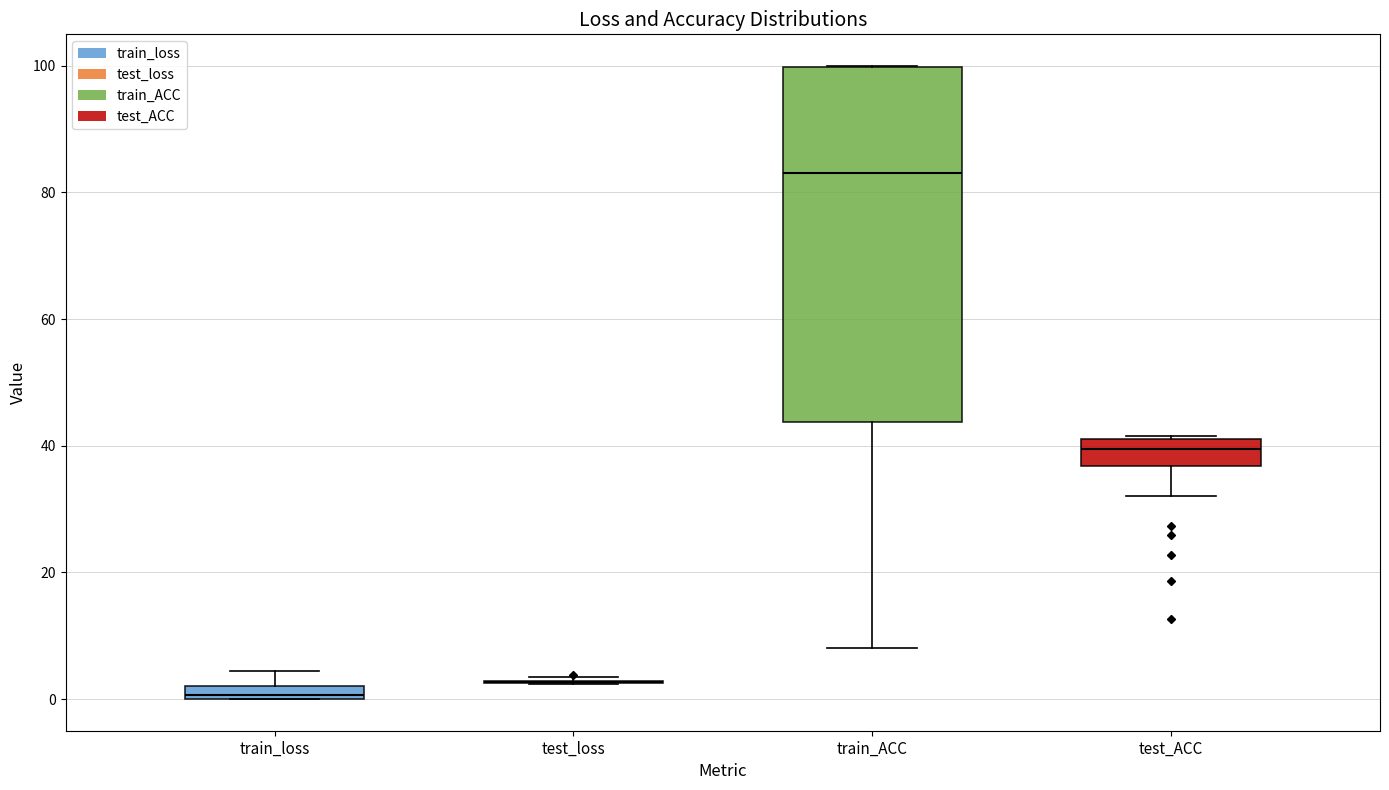

Comparing the boxes themselves (not the whiskers), which one is the tallest?

train_ACC